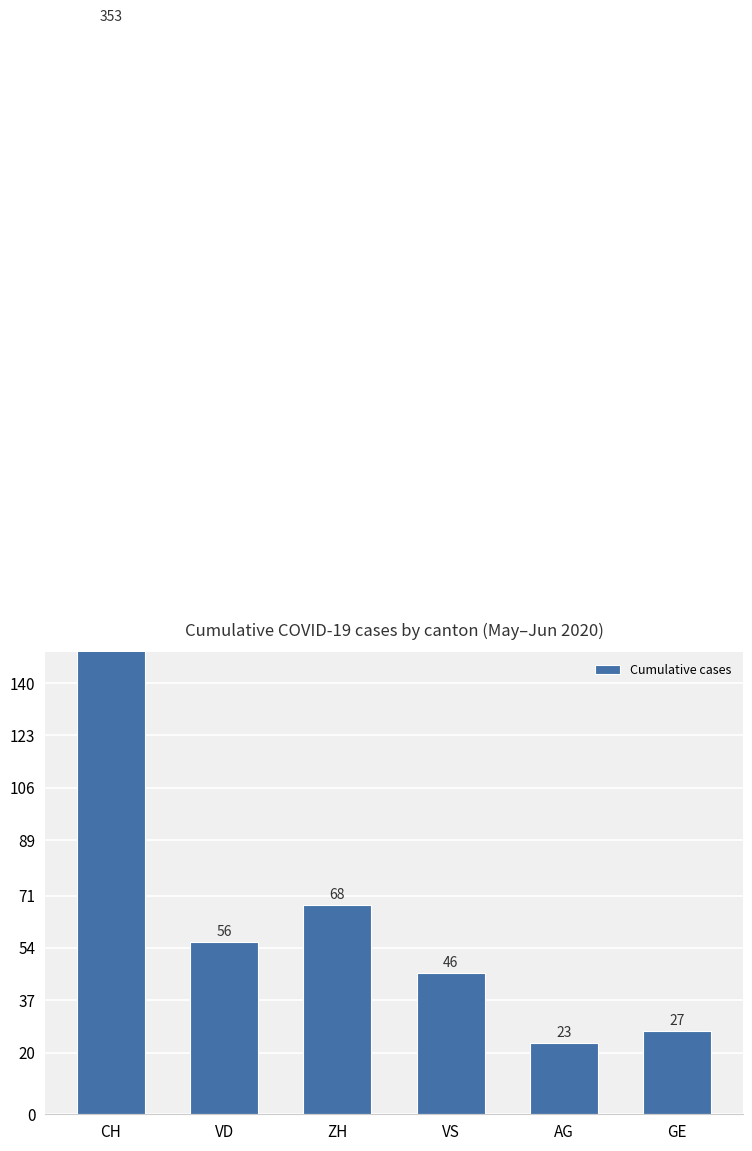

What is the greatest value displayed?

353